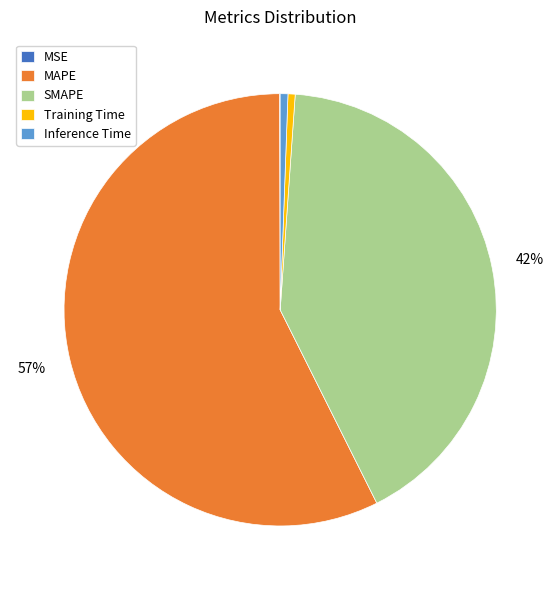

To the nearest percent, what is the average slice percentage?

20%